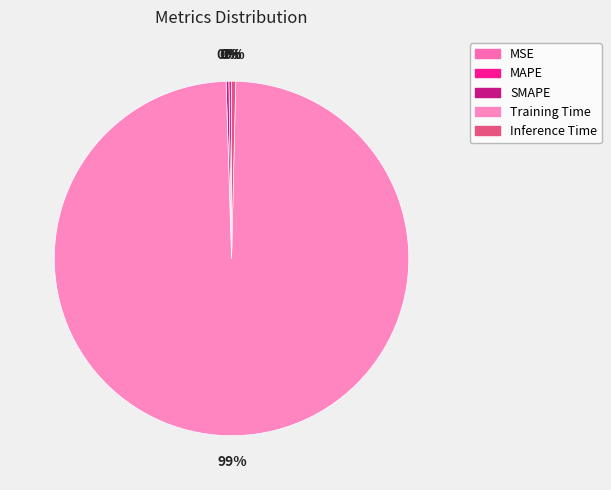

Rank the categories by value from highest to lowest.

Training Time, Inference Time, SMAPE, MAPE, MSE